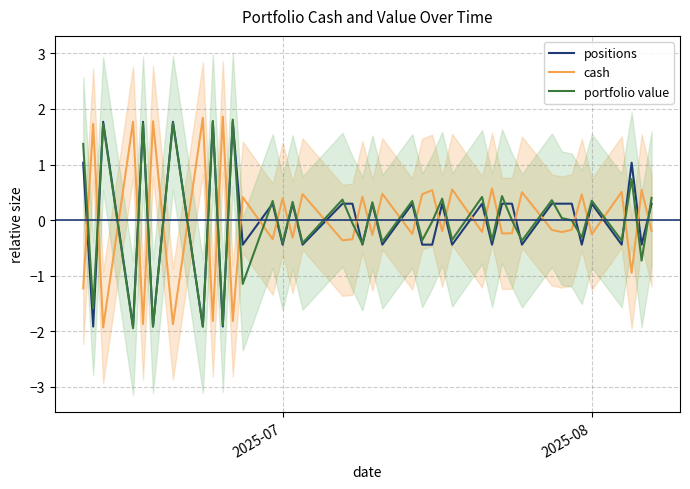

True or false: positions and cash intersect in this chart.

True